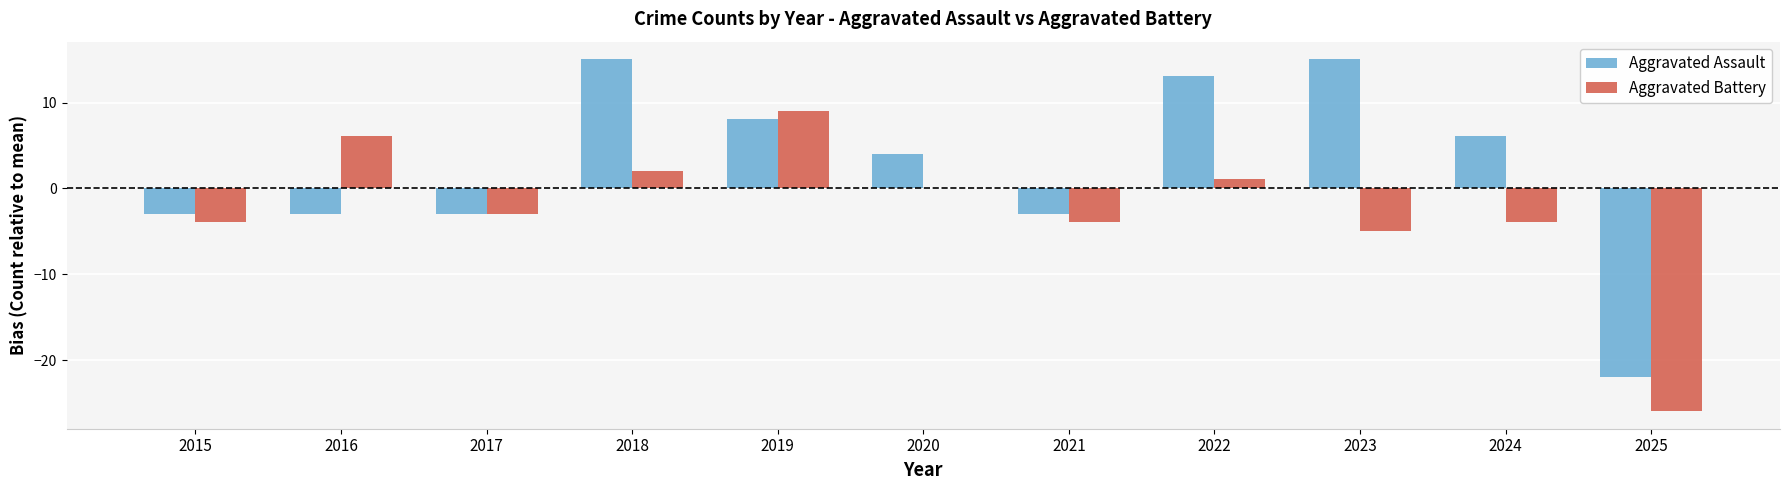

What is the sum of all Aggravated Assault values?

27.5